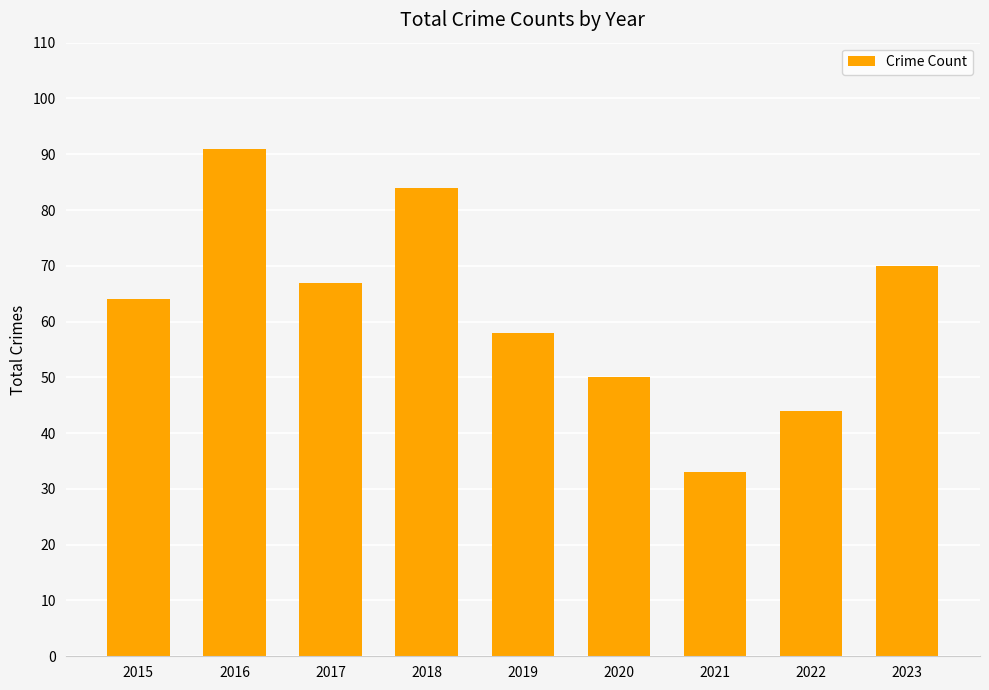

The value at 2018 is 84. True or false?

True